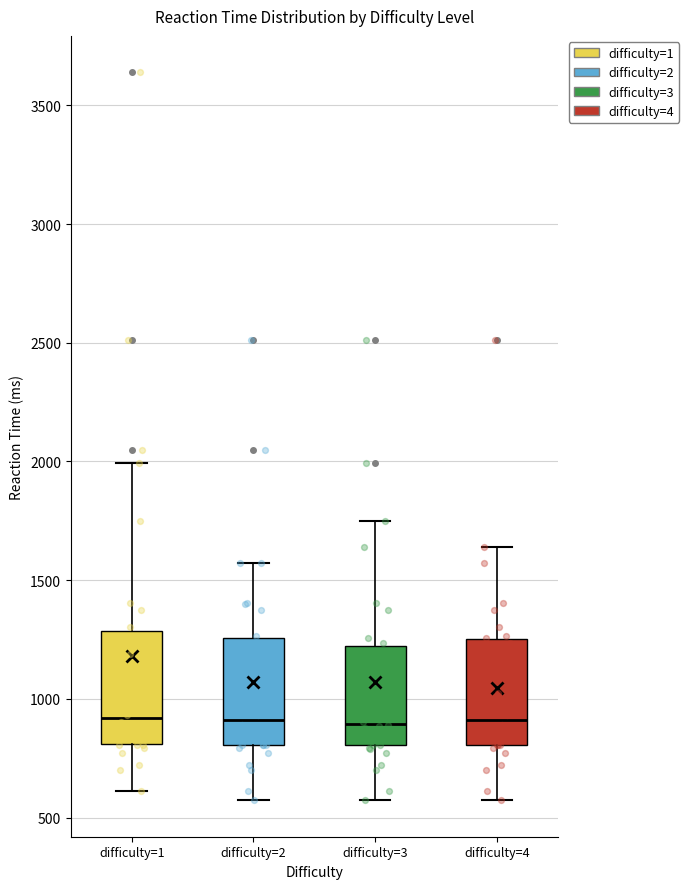

Reading left to right, read every box against the y-axis: the position of its median line, the range the box covers, and the ends of its whiskers. The values are not printed on the chart, so give them approximately, as read against the axis.

difficulty=1: median 900, box 800 to 1300, whiskers 600 to 2000
difficulty=2: median 900, box 800 to 1250, whiskers 550 to 1550
difficulty=3: median 900, box 800 to 1200, whiskers 550 to 1750
difficulty=4: median 900, box 800 to 1250, whiskers 550 to 1650